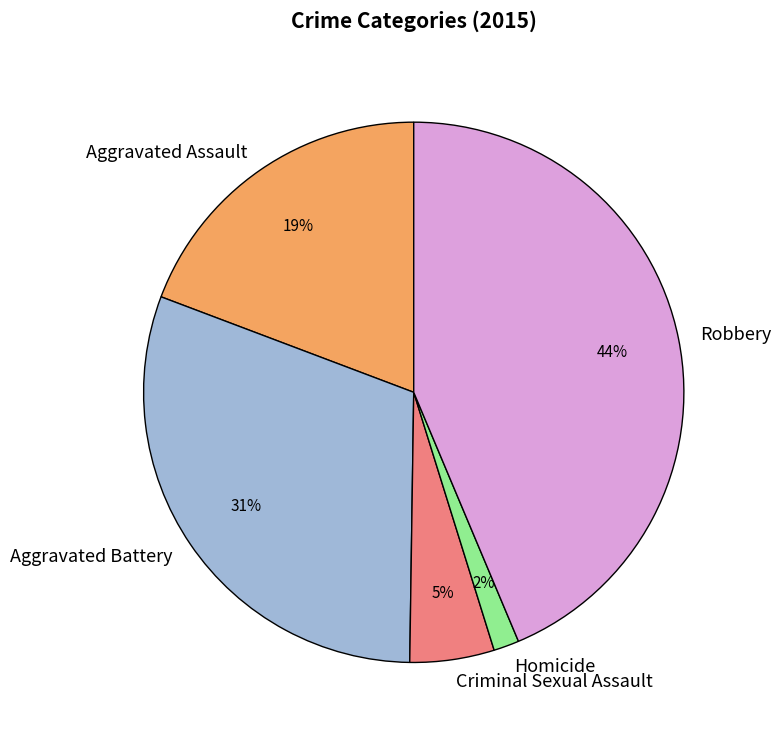

Between Robbery and Homicide, which is larger?

Robbery